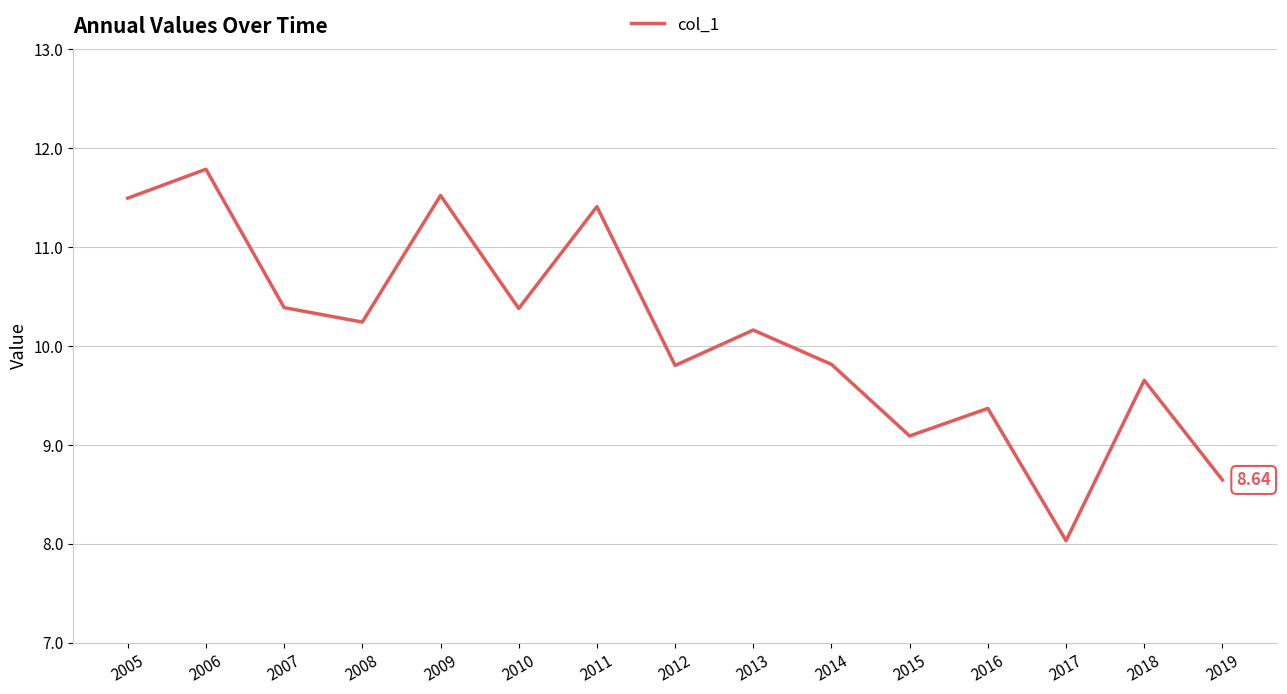

True or false: the data shows 13.5 at 2016.

False